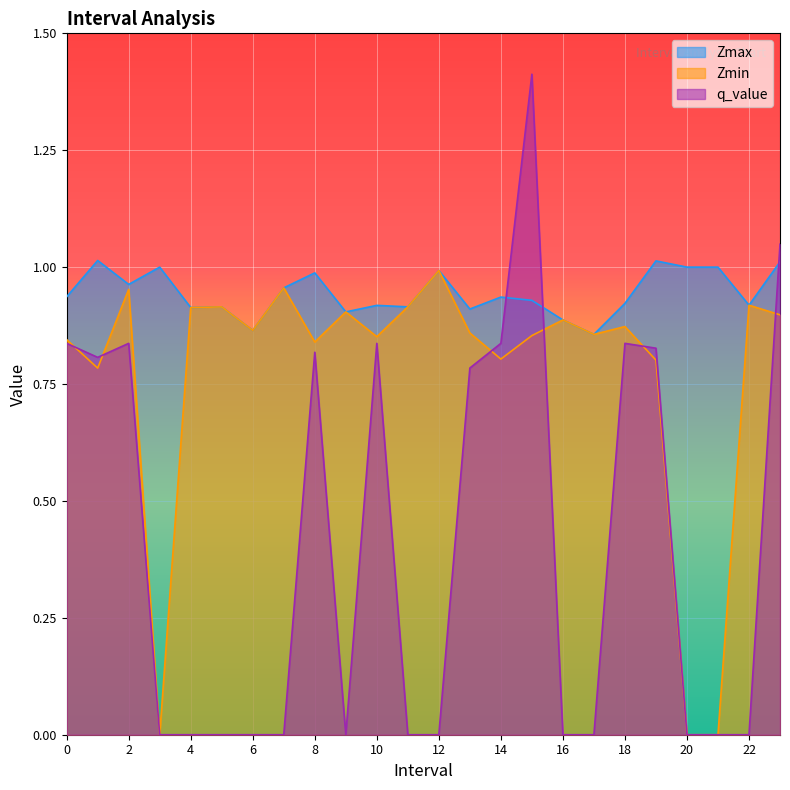

In Zmin, how many points are lower than both neighbors (excluding endpoints)?

7